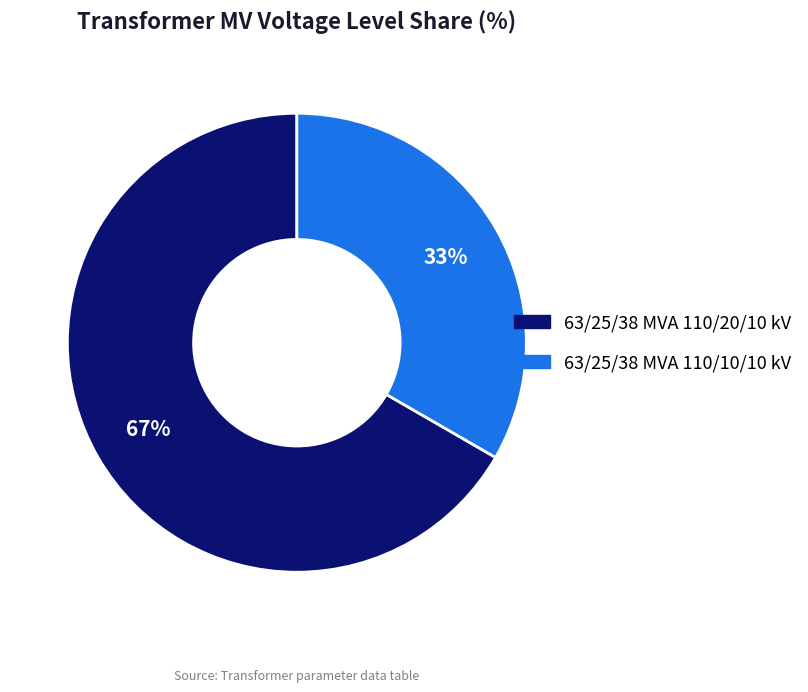

Is the sum of 63/25/38 MVA 110/10/10 kV and 63/25/38 MVA 110/20/10 kV greater than half?

Yes